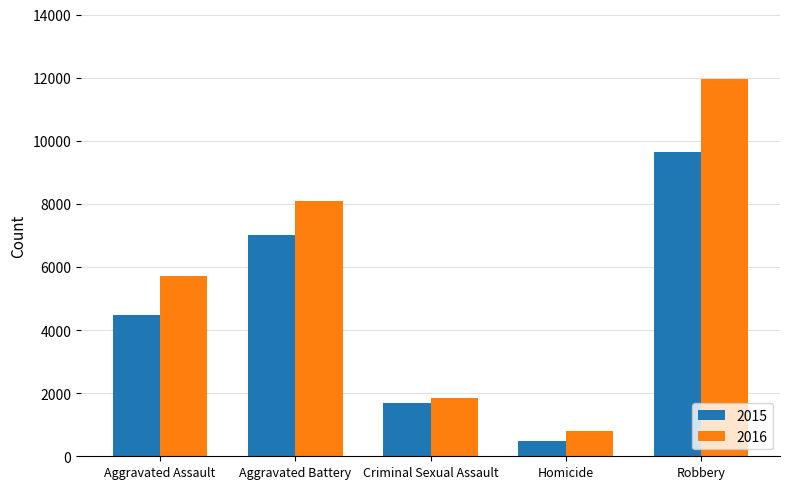

Which series has the largest total across all categories?

2016